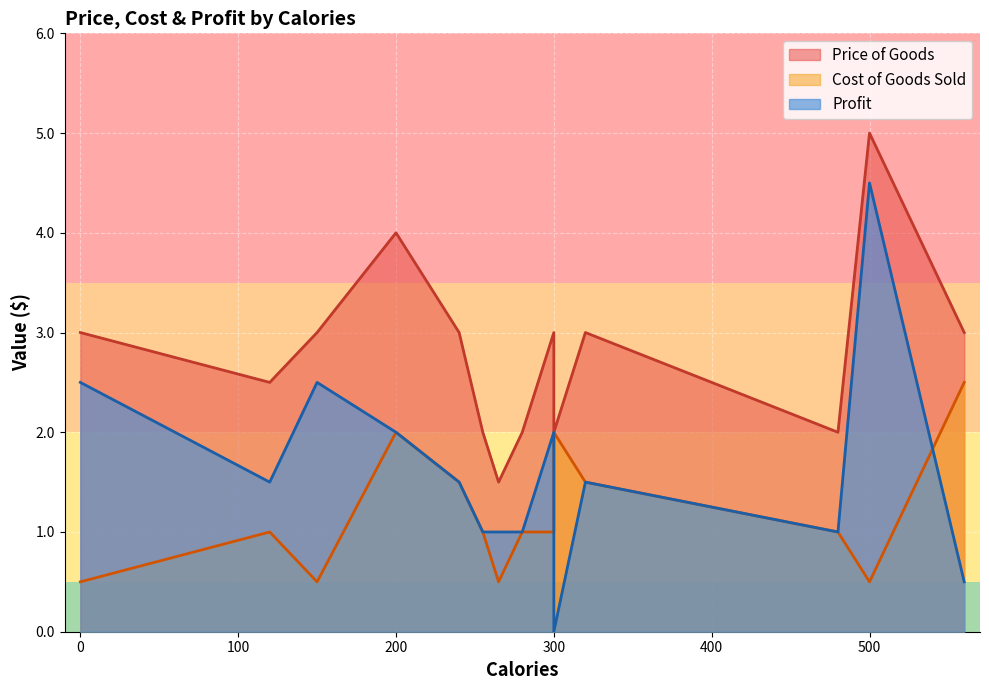

What is the difference between the Profit values at 300 and 0?

2.5